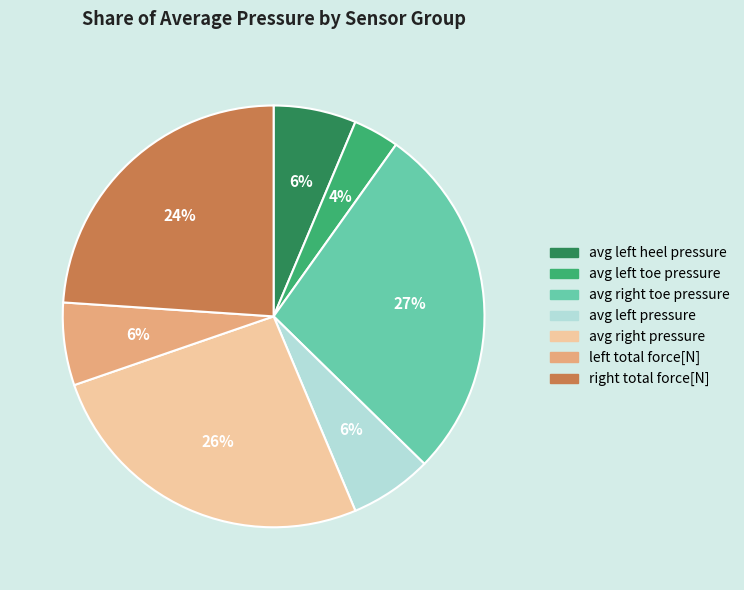

To the nearest percent, what is the average slice percentage?

14%